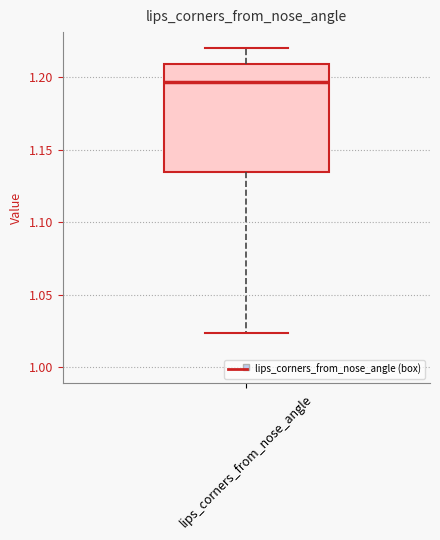

Transcribe this box plot: give where the median line is, the range the box spans, and where the two whiskers end, as read against the y-axis. The values are not printed on the chart, so give them approximately, as read against the axis.

median 1.195, box 1.135 to 1.210, whiskers 1.025 to 1.220